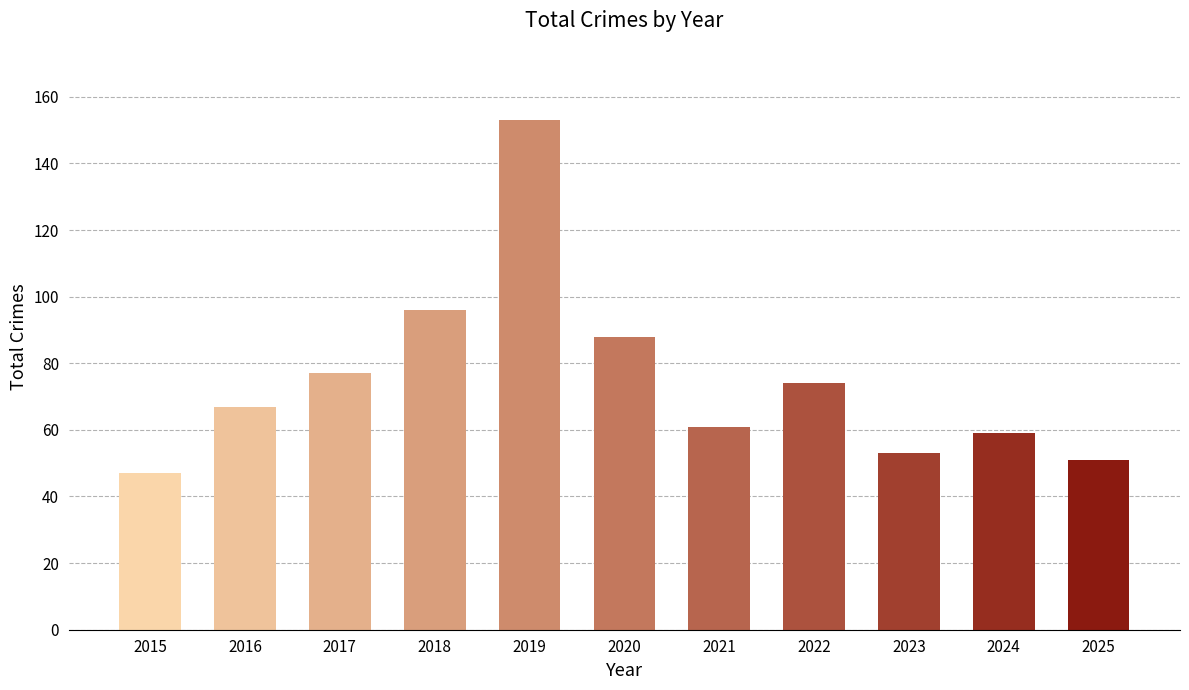

Reading left to right, transcribe all the data shown in this chart.

2015=47	2016=67	2017=77	2018=96	2019=153	2020=88	2021=61	2022=74	2023=53	2024=59	2025=51